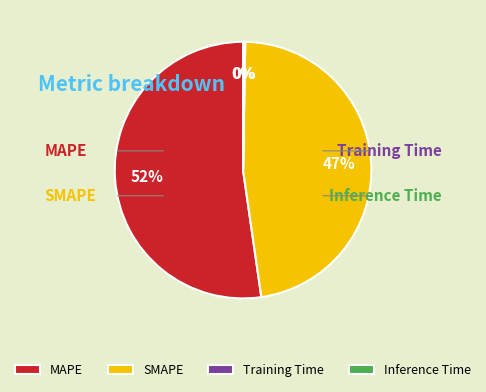

Between Training Time and MAPE, which is larger?

MAPE